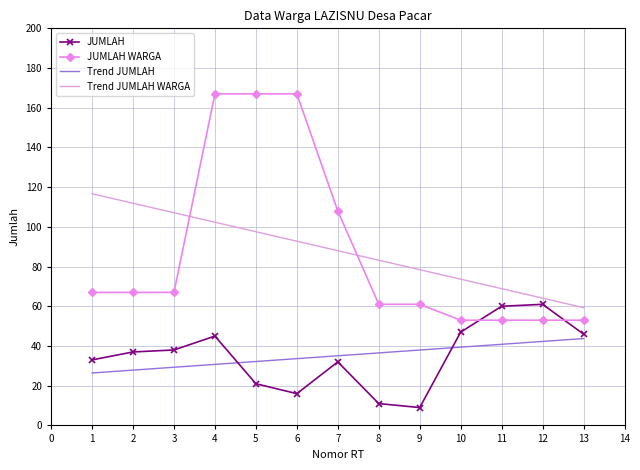

Is it true that Trend JUMLAH equals 19.3 at 1?

False